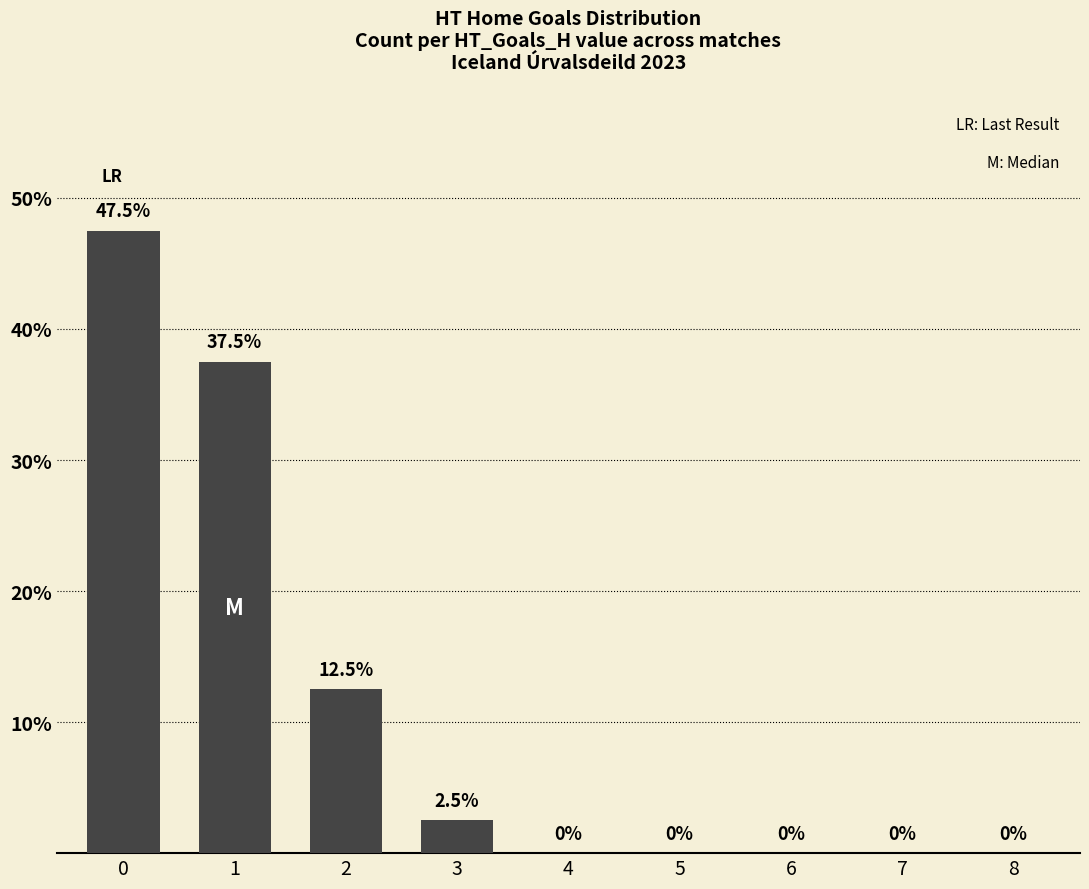

The value at 2 is 12.5. True or false?

True